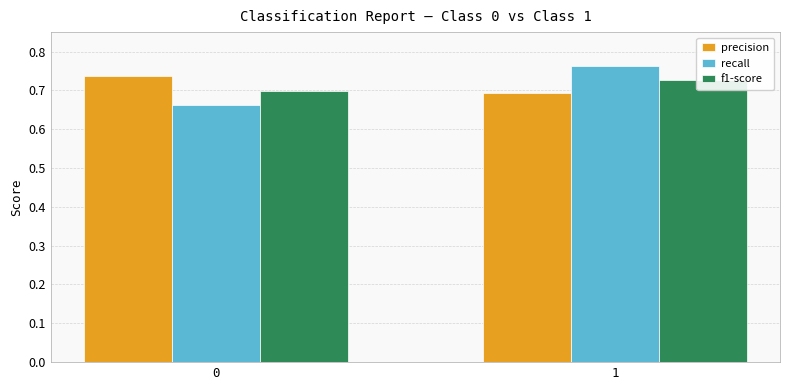

How many bars are there in each group?

3